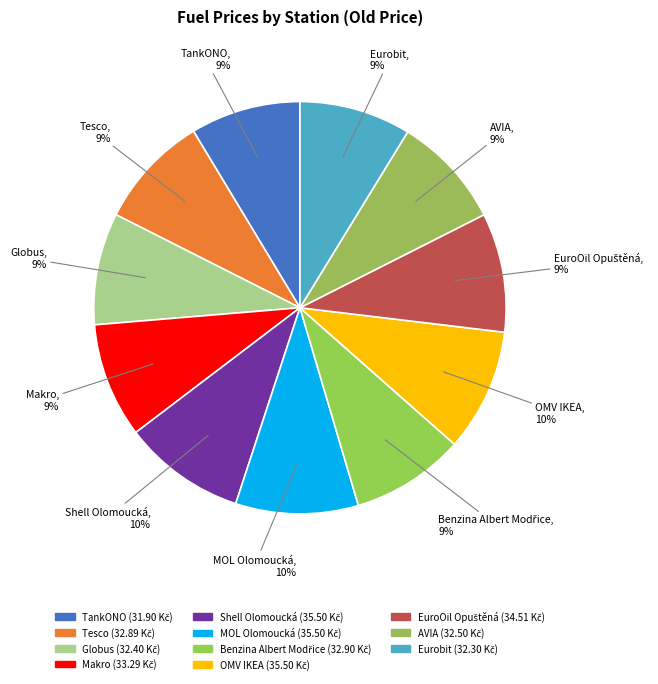

Is there a majority slice in this chart?

No